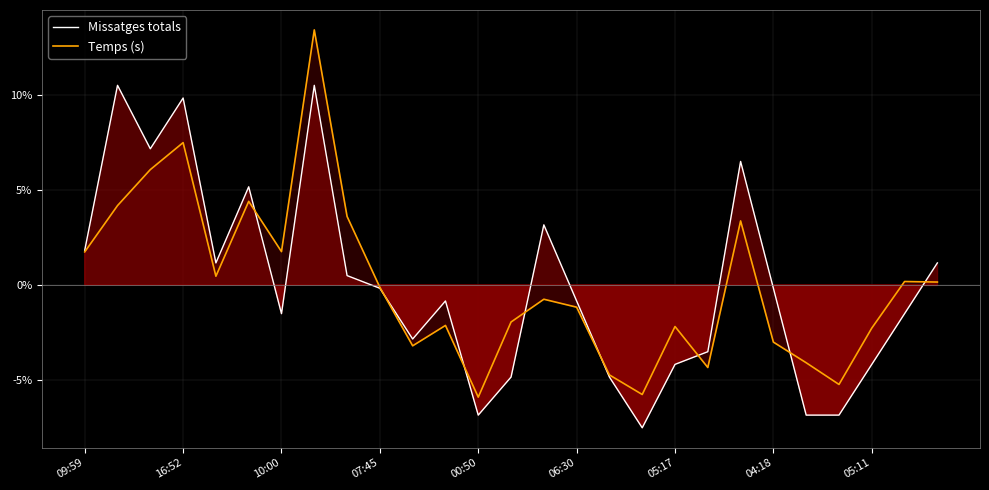

In Missatges totals, how many points are higher than both neighbors (excluding endpoints)?

7